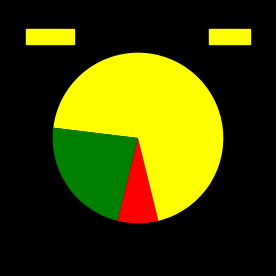

Count the number of slices in the pie.

4